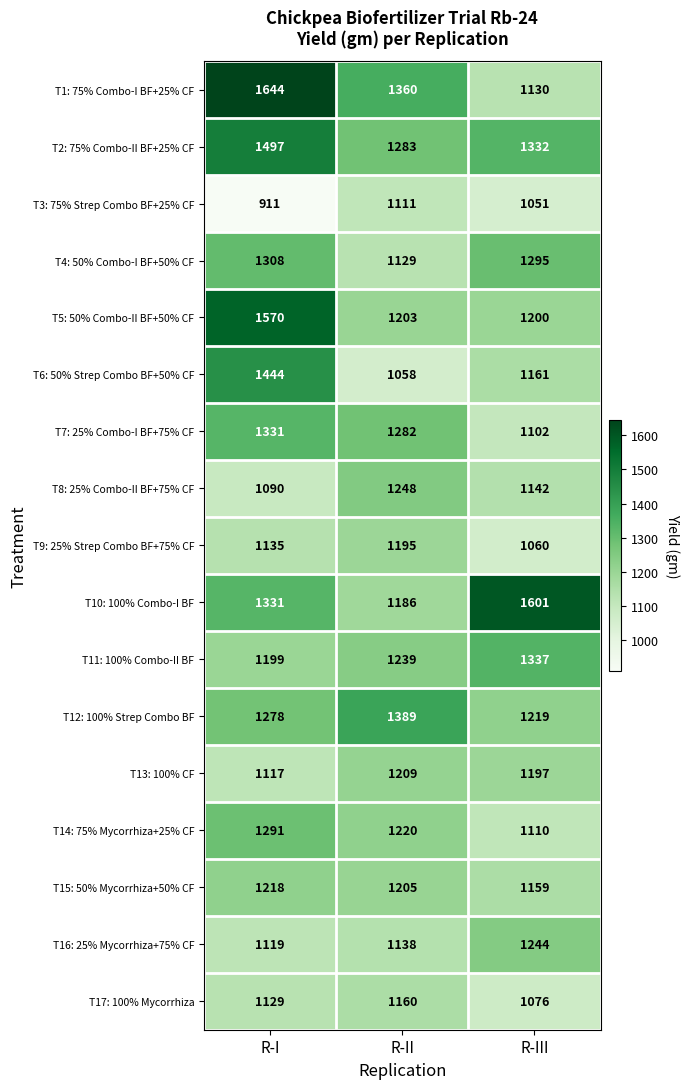

Is it true that T12: 100% Strep Combo BF equals 1926 at R-III?

False